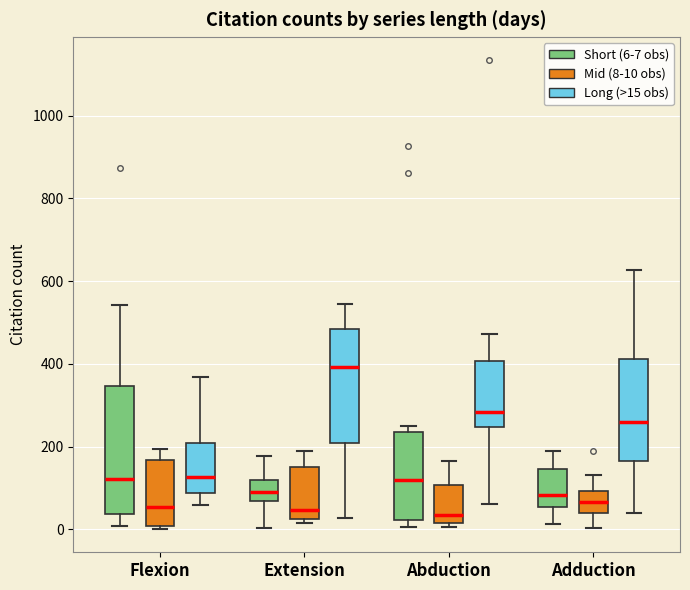

Where is the upper edge of the box for Abduction (Long (>15 obs)) on the y-axis? The values are not printed on the chart, so give them approximately, as read against the axis.

400